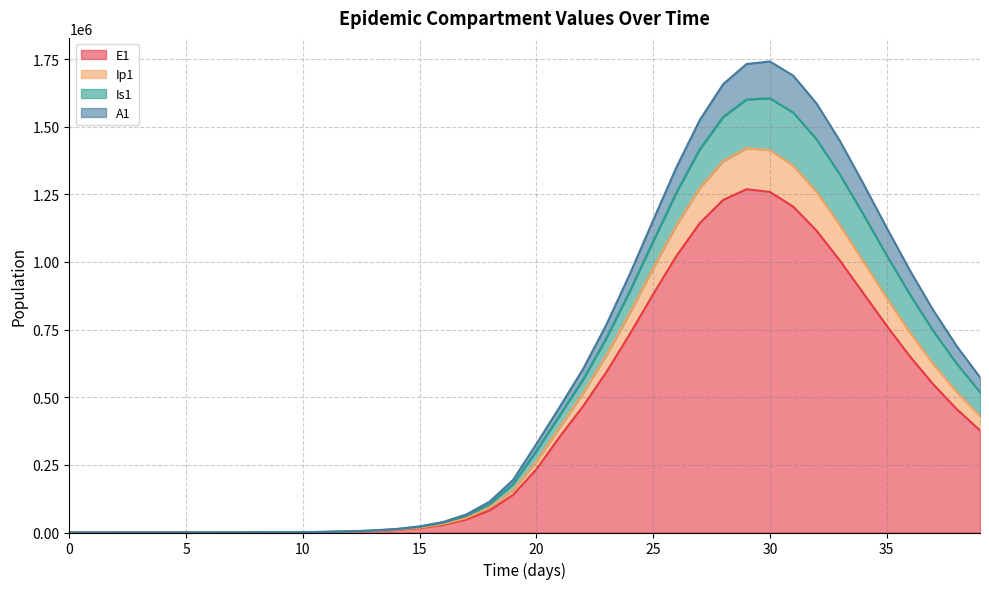

How many lines are shown in the chart?

4